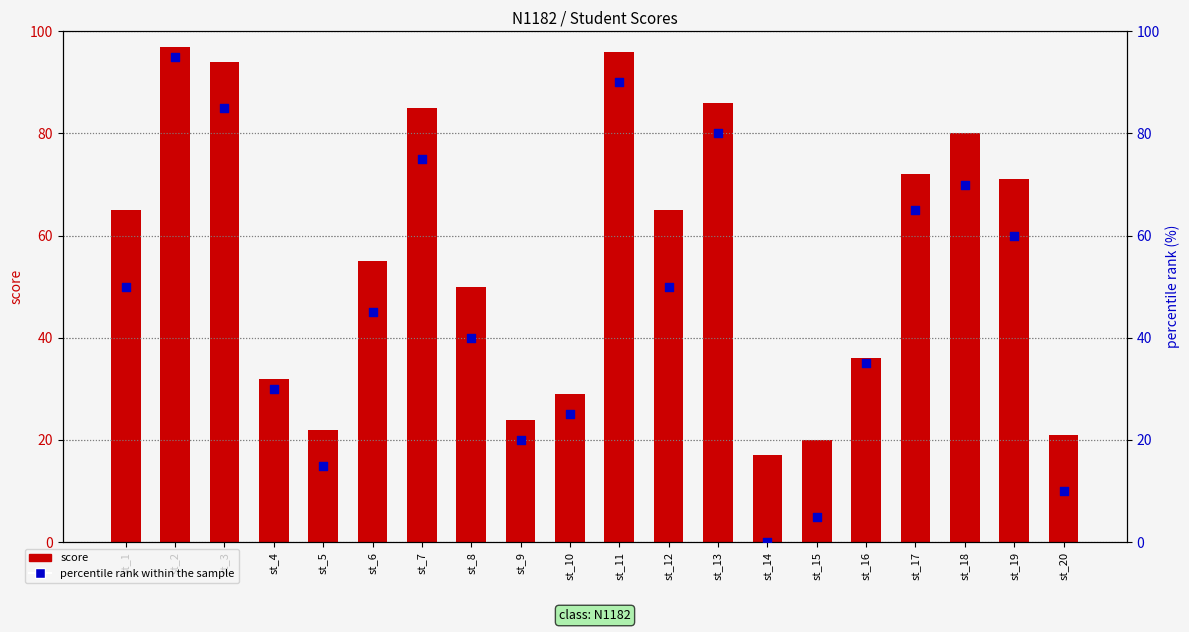

Which series has the largest Y range (max minus min)?

percentile rank within the sample